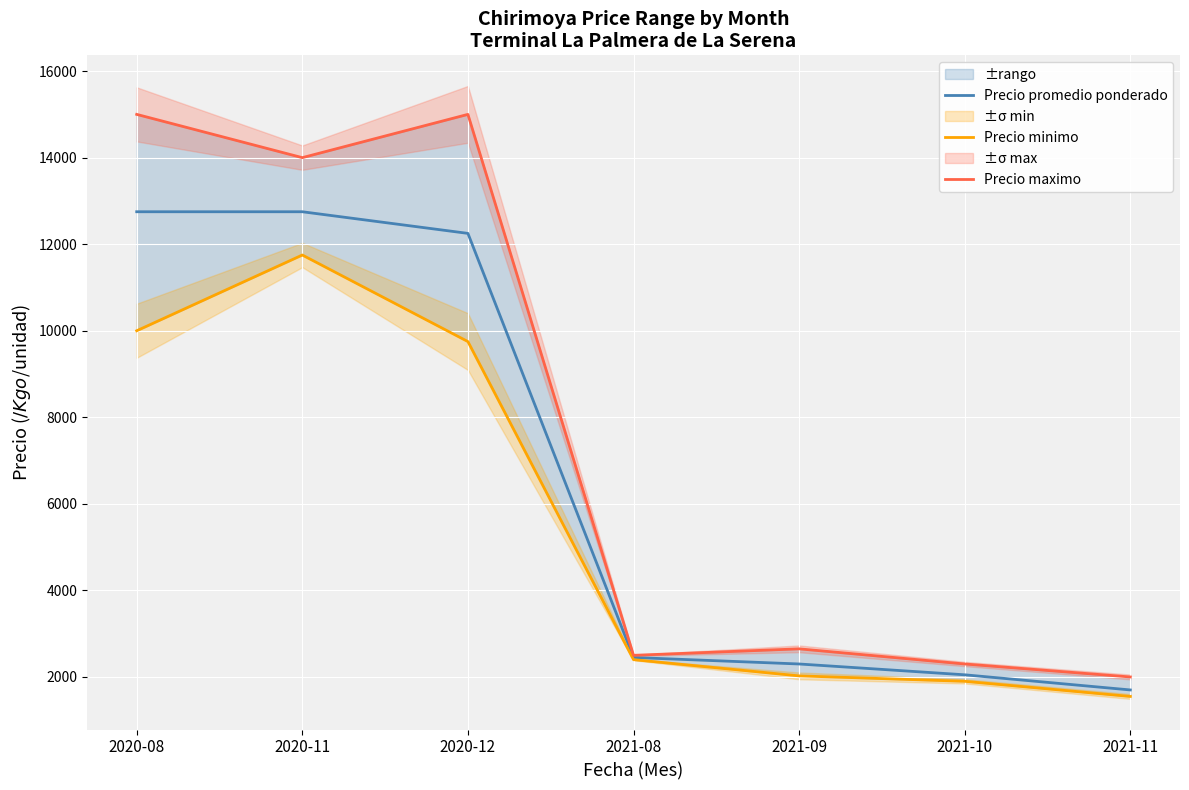

Reading right to left, what are all the values shown in this chart?

Precio promedio ponderado: 2021-11=1700	2021-10=2050	2021-09=2300	2021-08=2450	2020-12=12250	2020-11=12750	2020-08=12750
Precio minimo: 2021-11=1550	2021-10=1900	2021-09=2025	2021-08=2400	2020-12=9750	2020-11=11750	2020-08=10000
Precio maximo: 2021-11=2000	2021-10=2300	2021-09=2650	2021-08=2500	2020-12=15000	2020-11=14000	2020-08=15000